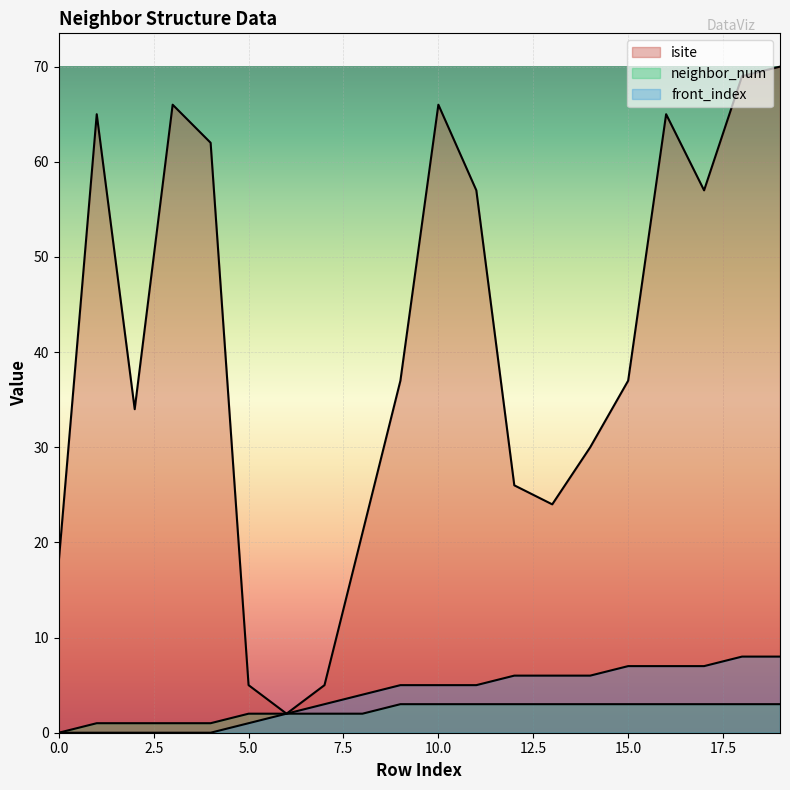

How many neighbor_num values are between 2 and 3?

15